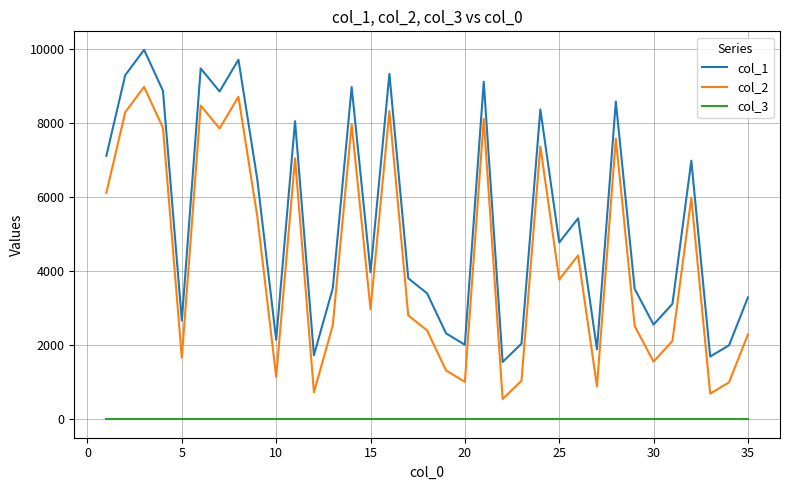

True or false: col_2 and col_3 intersect in this chart.

False